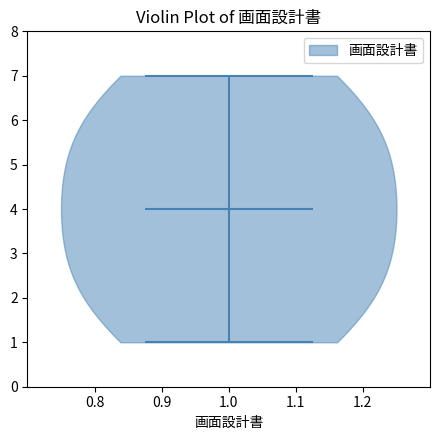

Read this violin plot against the y-axis: where its median line is, and the lowest and highest points the violin reaches. The values are not printed on the chart, so give them approximately, as read against the axis.

median line 4, lowest point 1, highest point 7